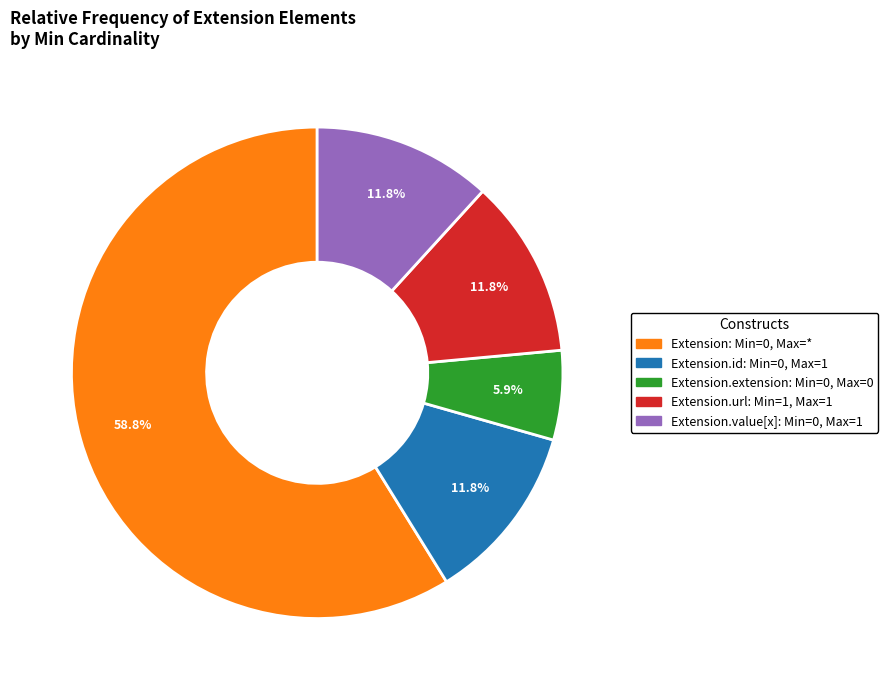

How many segments does this pie chart have?

5